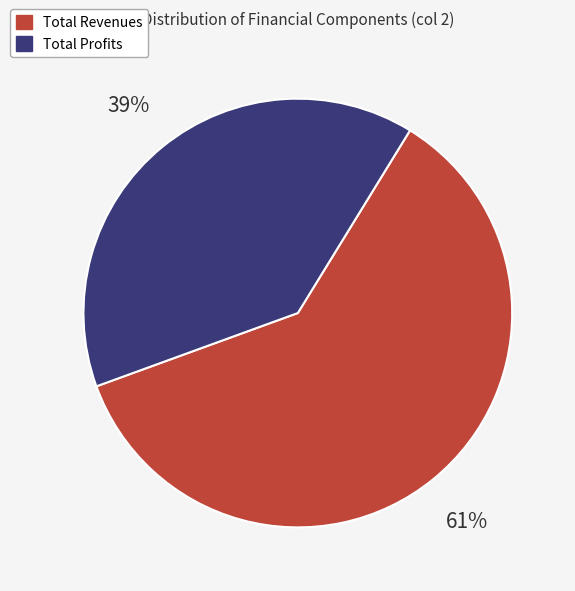

To the nearest percent, what is the average slice percentage?

50%